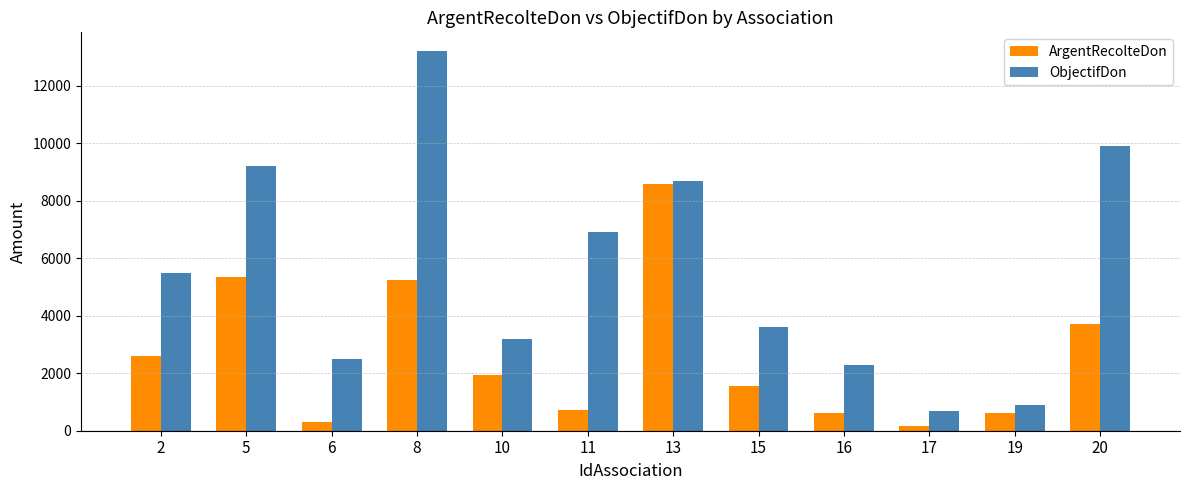

How many data points in ArgentRecolteDon are less than 1951?

6